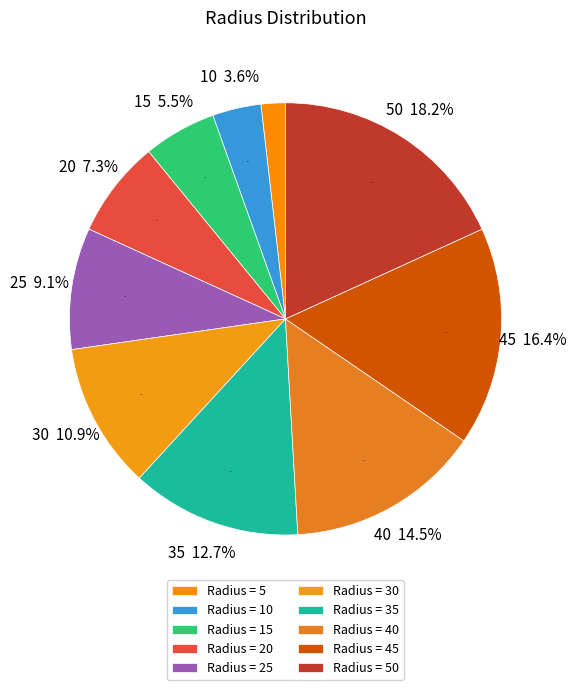

Does 10 account for over 50% of the chart?

No